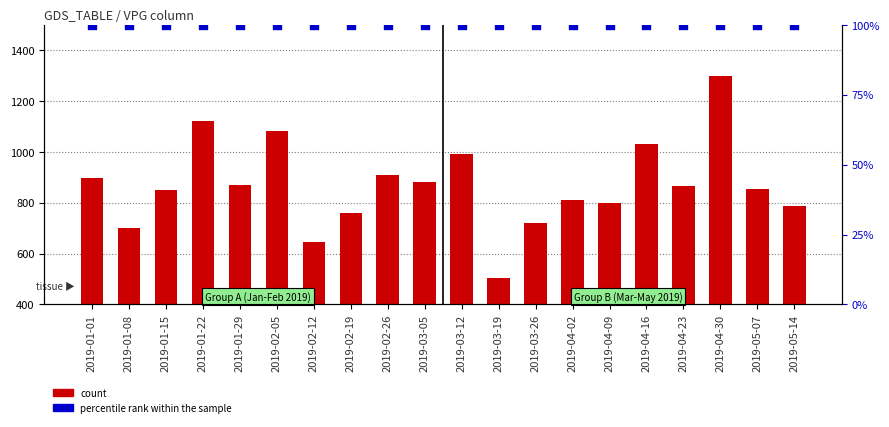

Is the value of count at 2019-02-26 greater than the value of percentile rank within the sample at 2019-01-01?

Yes